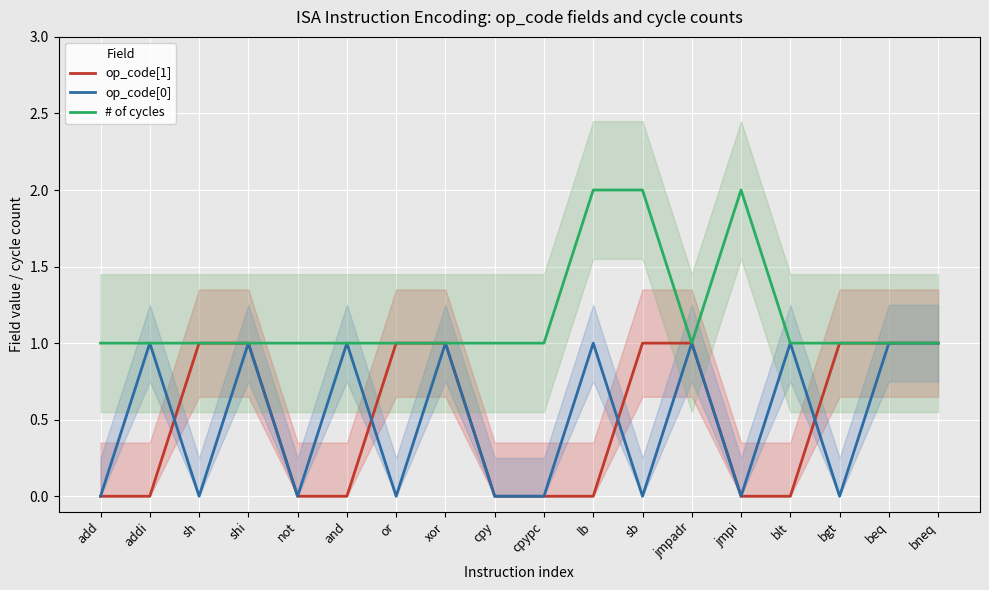

Is this an area chart (filled region under the line)?

No